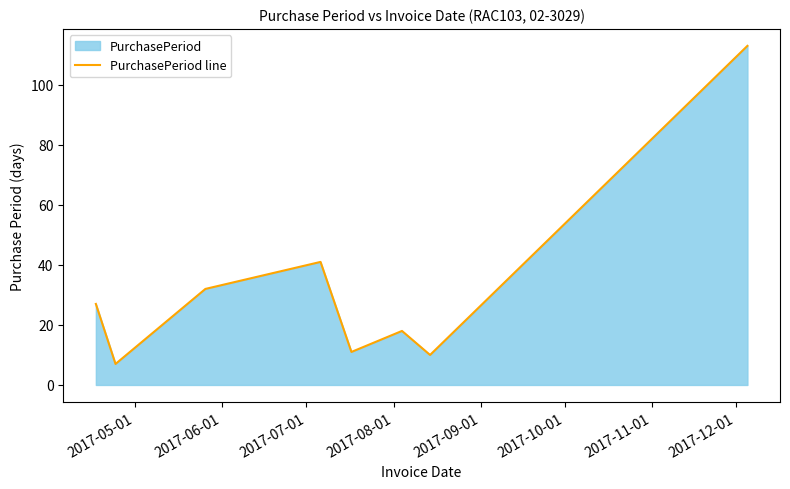

What is the maximum value shown in the chart?

113